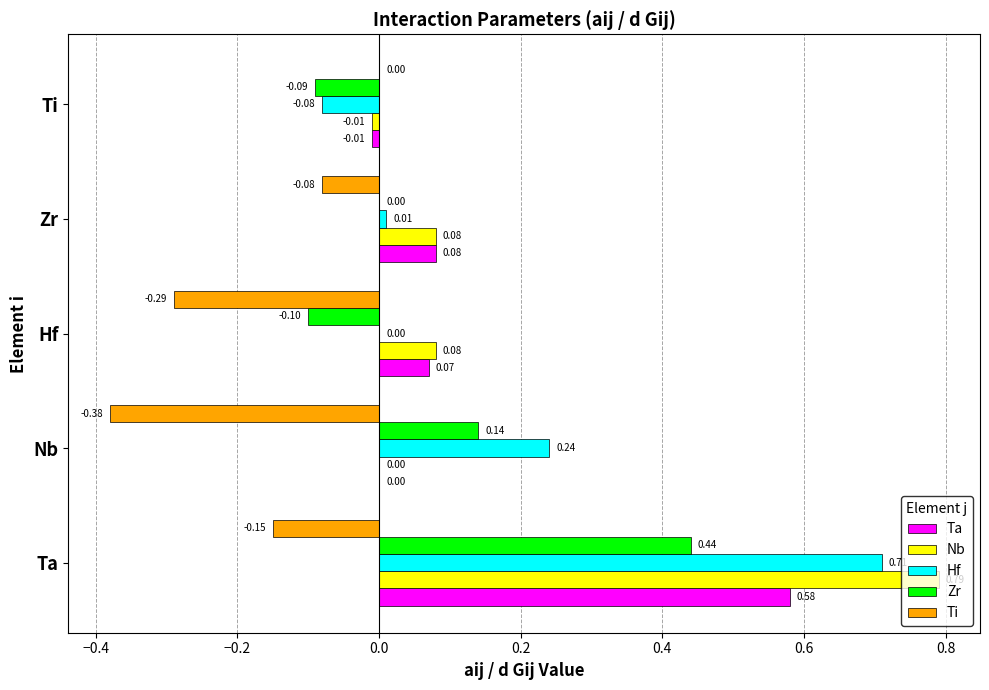

Where is Zr nearest to the value 0?

Zr